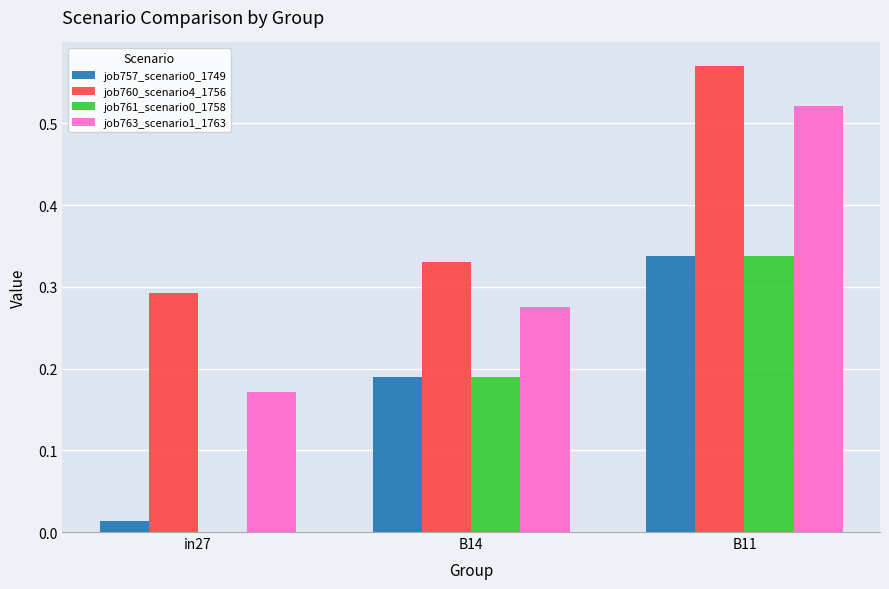

Is it true that job760_scenario4_1756 equals 0.5 at in27?

False